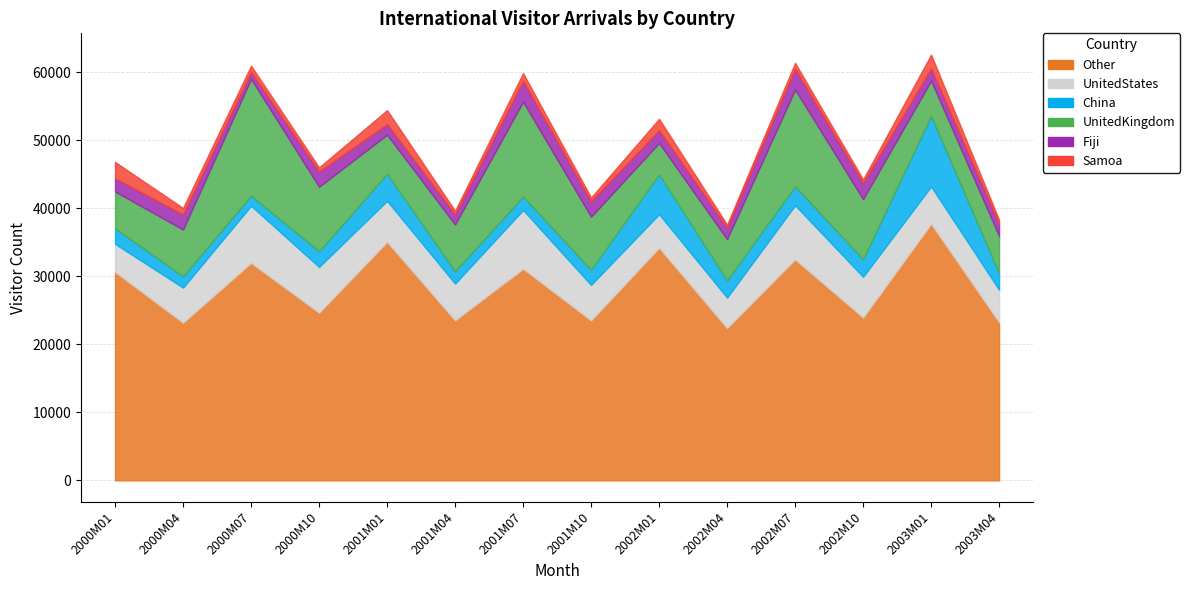

What is the total value across all series at 2001M01?

54424